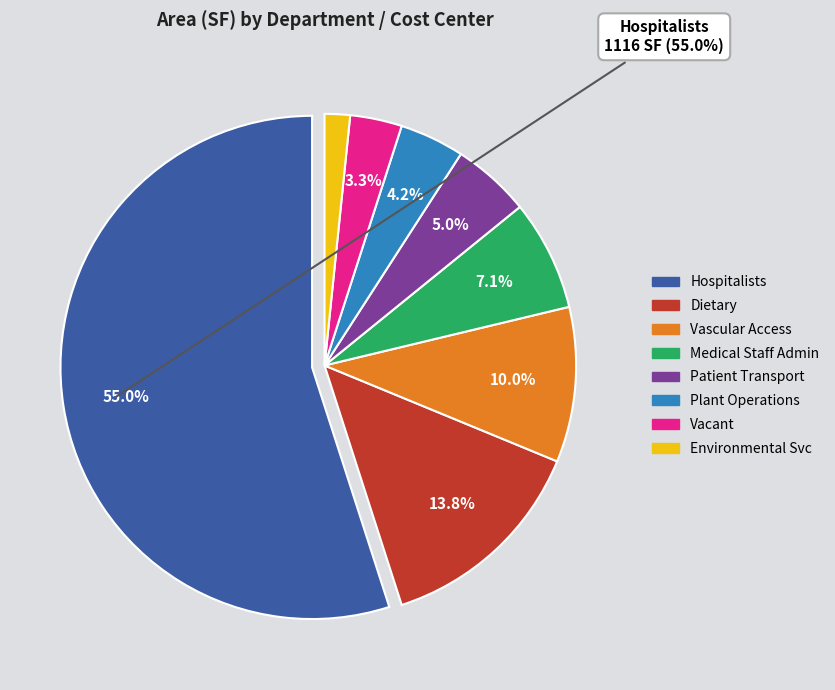

Is there a majority slice in this chart?

Yes